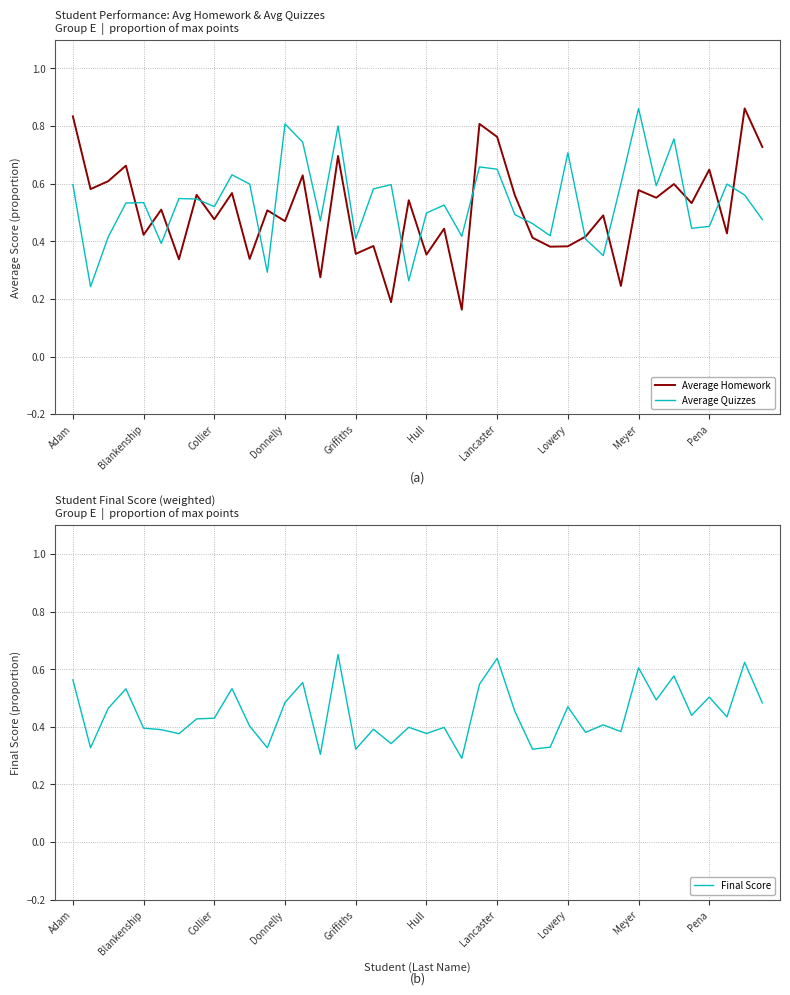

What are all the series names shown in the legend?

Average Homework, Average Quizzes, Final Score